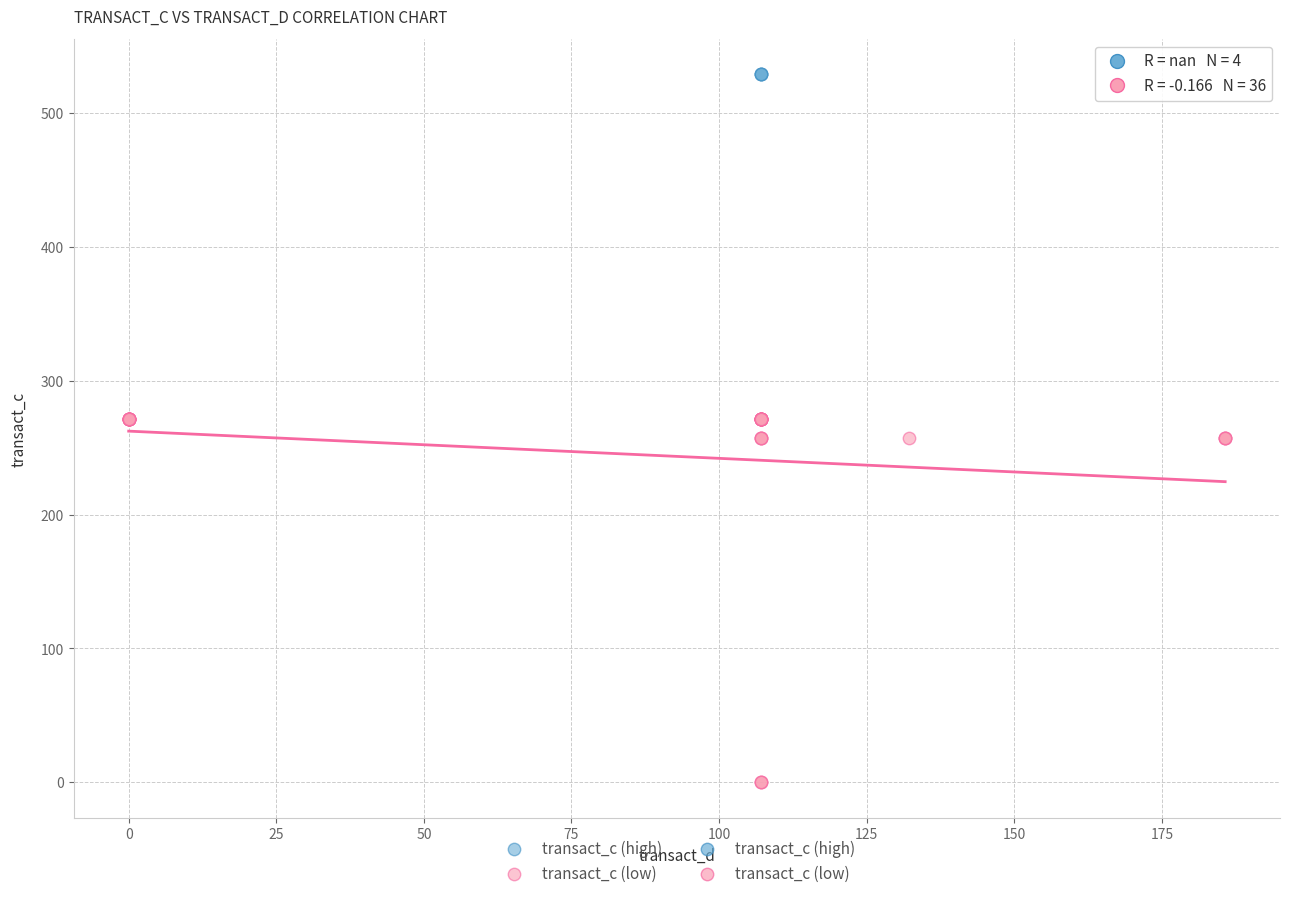

Which series contains the highest Y value?

transact_c (high)